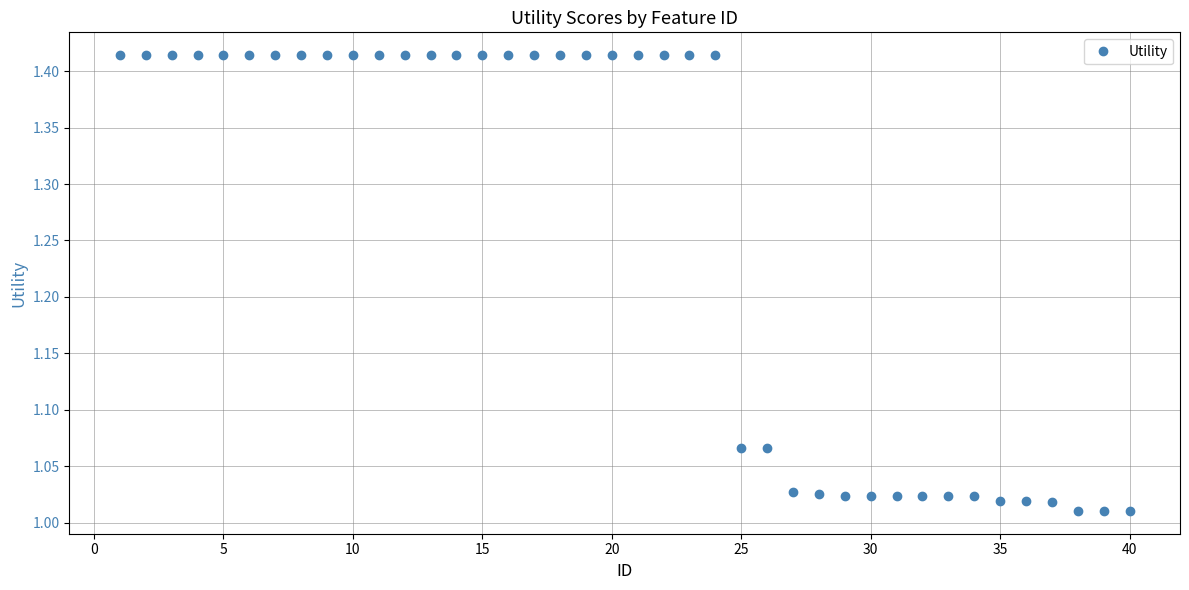

What is the average value?

1.3